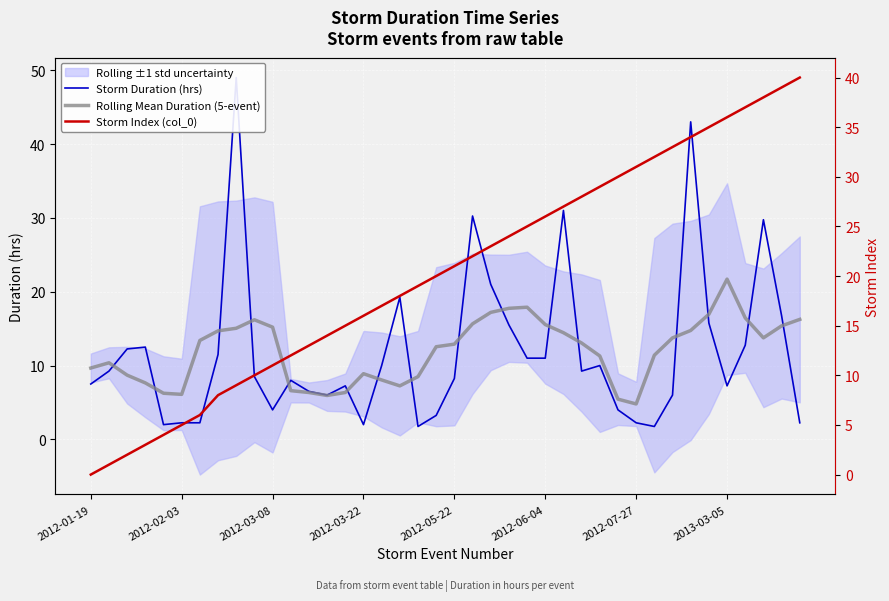

Does the chart display data point markers on the line(s)?

No